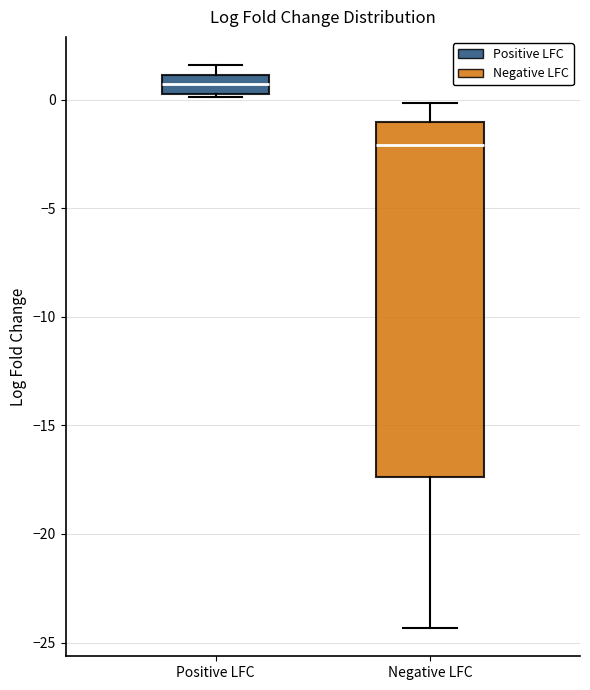

Which box is the tallest, from its lower edge to its upper edge?

Negative LFC